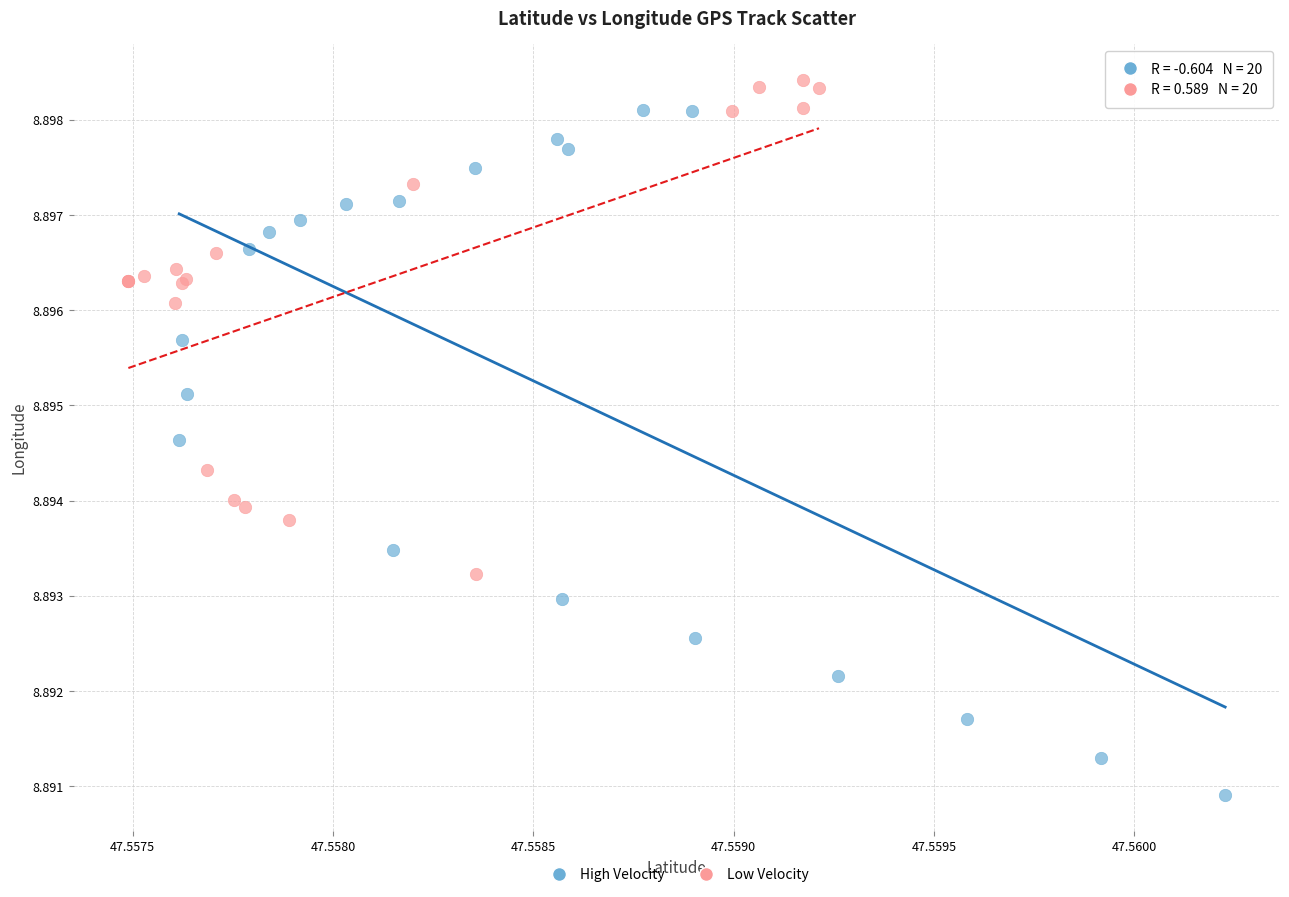

Which series has the largest Y range (max minus min)?

High Velocity